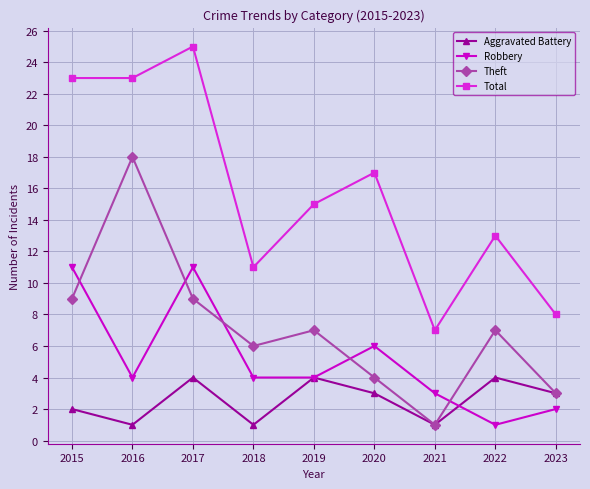

Reading left to right, what are all the values shown in this chart?

Aggravated Battery: 2015=2	2016=1	2017=4	2018=1	2019=4	2020=3	2021=1	2022=4	2023=3
Robbery: 2015=11	2016=4	2017=11	2018=4	2019=4	2020=6	2021=3	2022=1	2023=2
Theft: 2015=9	2016=18	2017=9	2018=6	2019=7	2020=4	2021=1	2022=7	2023=3
Total: 2015=23	2016=23	2017=25	2018=11	2019=15	2020=17	2021=7	2022=13	2023=8